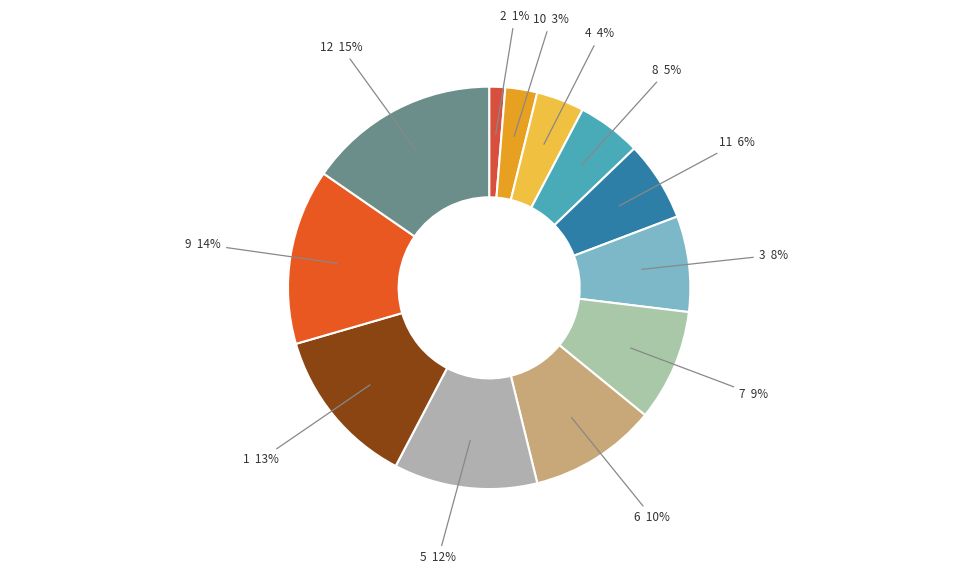

Is it true that 9 is 14% of the pie?

True